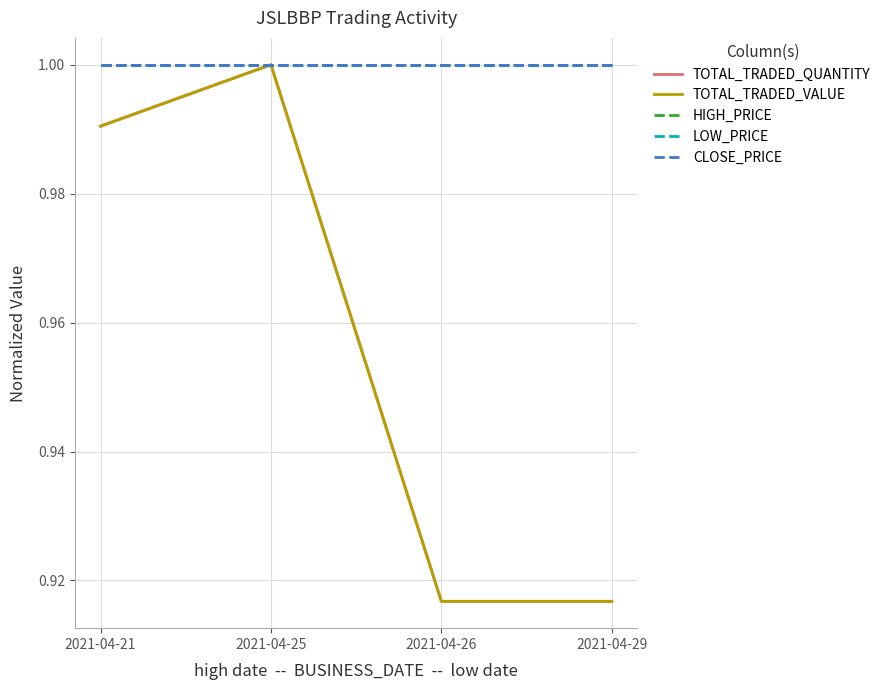

True or false: HIGH_PRICE has a value of 0.2 at 2021-04-29.

False